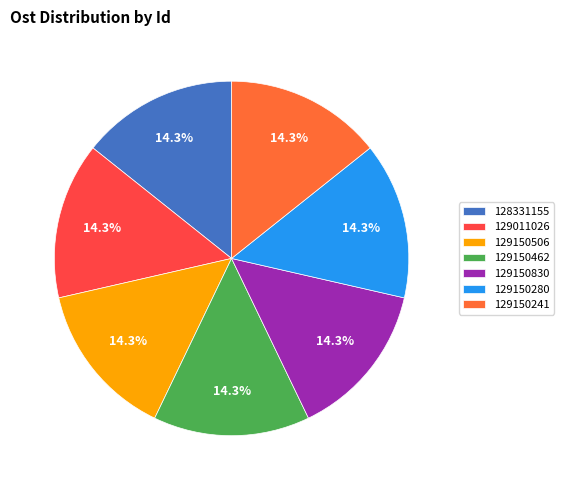

Does any single category account for the majority?

No